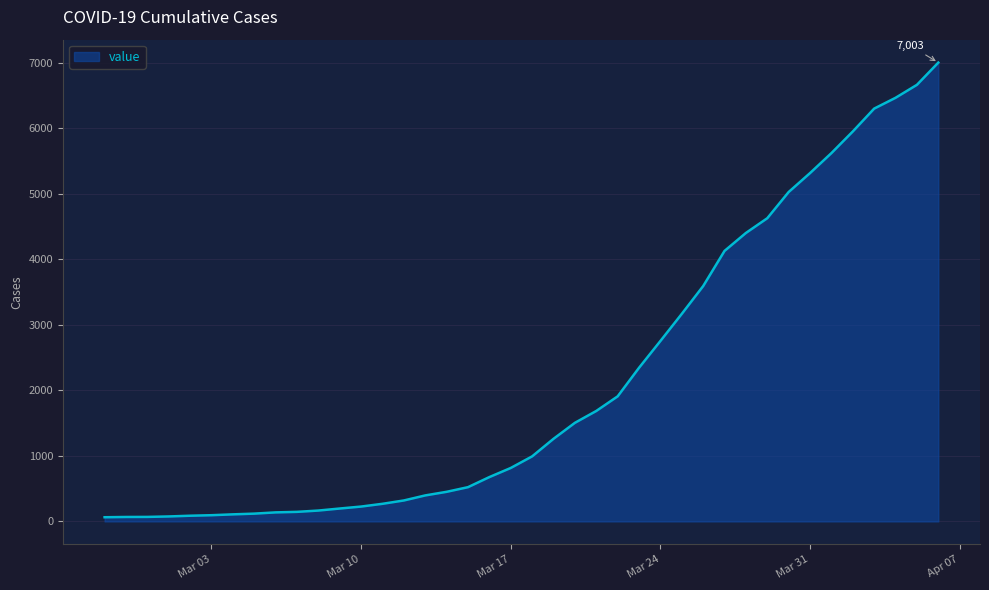

What is the greatest value displayed?

7003